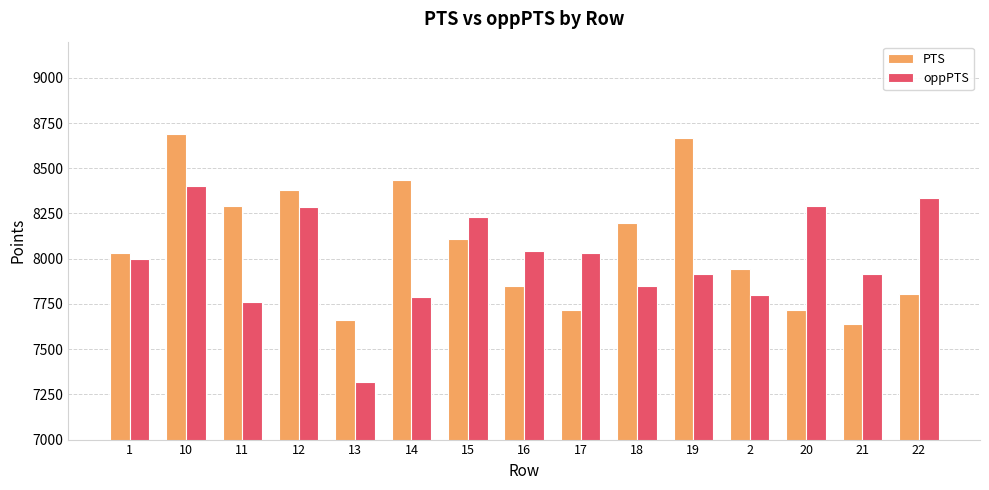

What are all the series names shown in the legend?

PTS, oppPTS